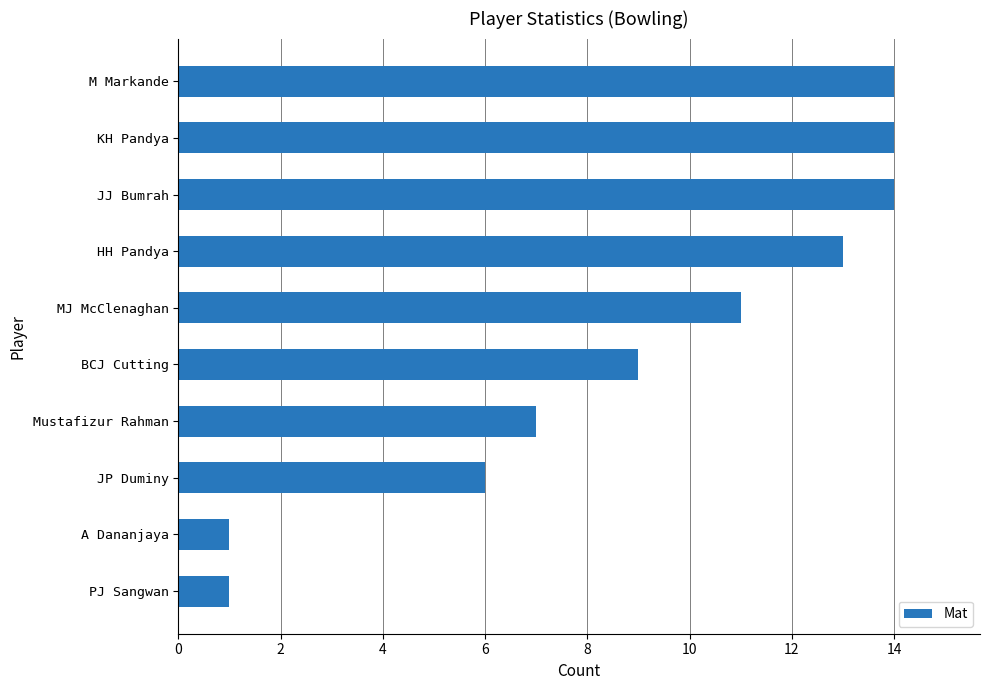

How many data points are less than 11?

5